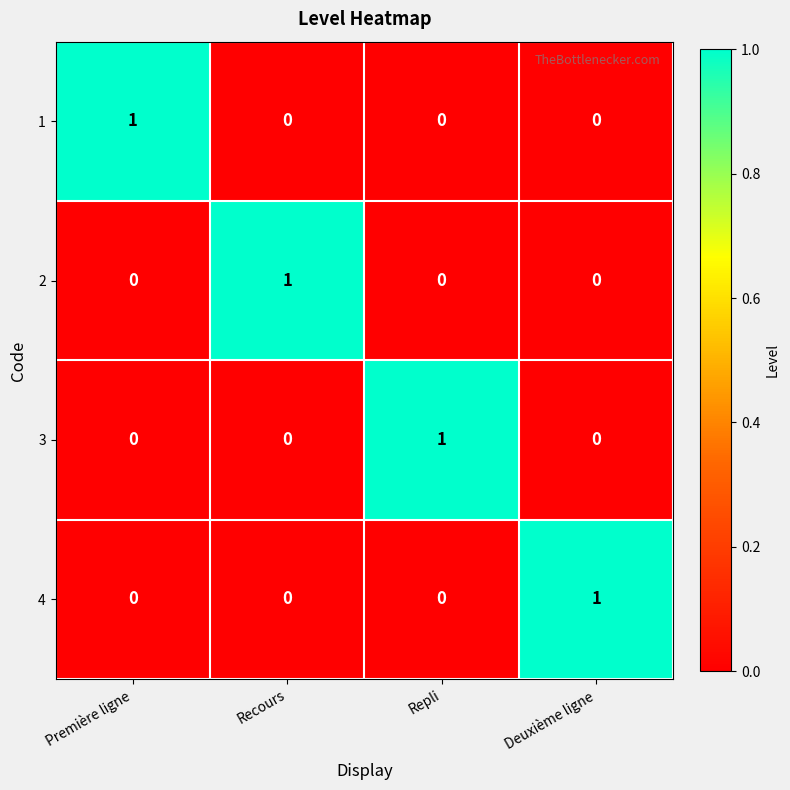

The 4 series shows 0 at Deuxième ligne. True or false?

False